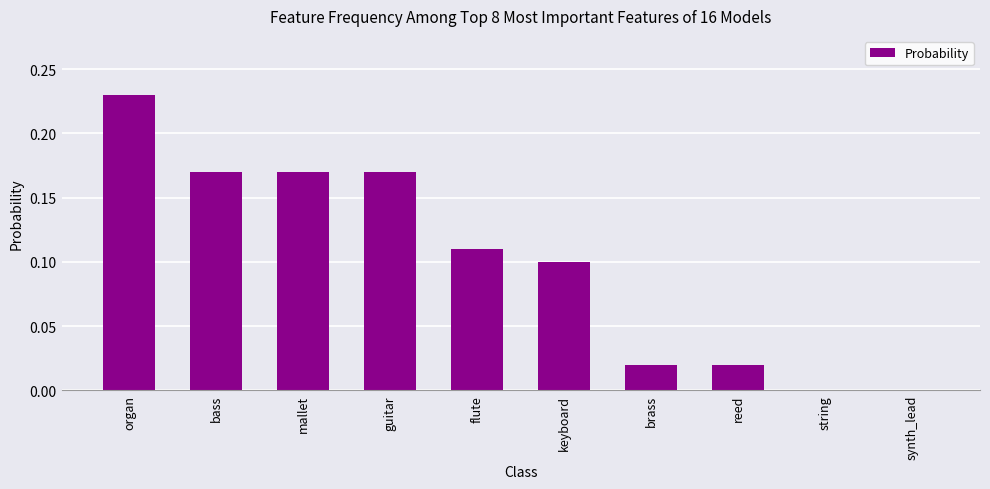

What is the sum of the values at guitar and organ?

0.4